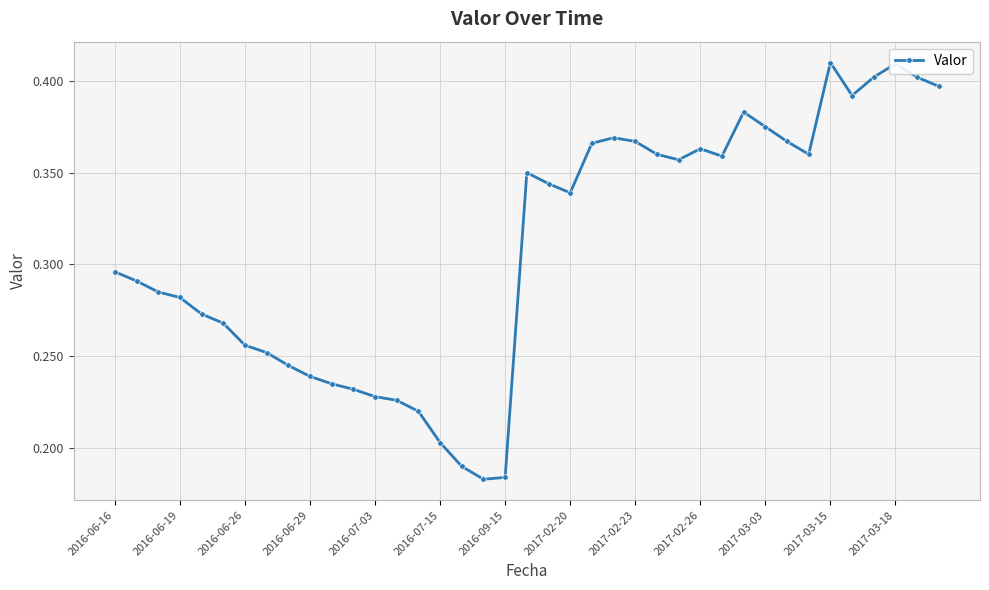

How many values are between 0 and 1?

39